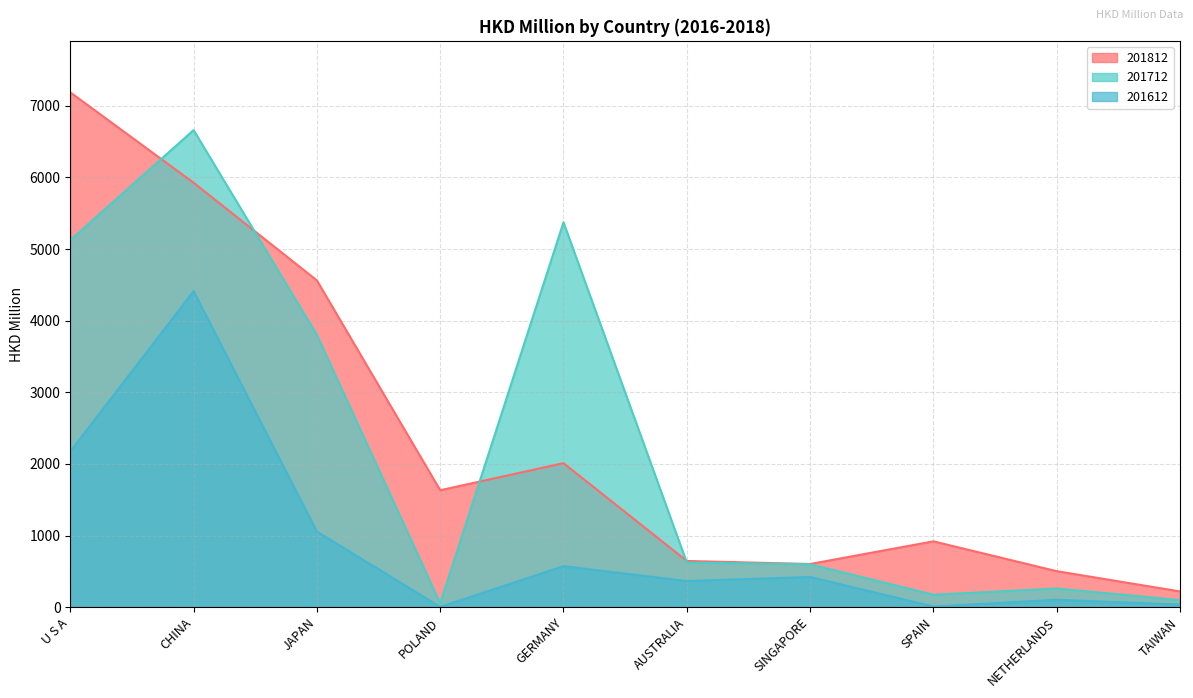

At which label does 201612 reach its minimum?

POLAND